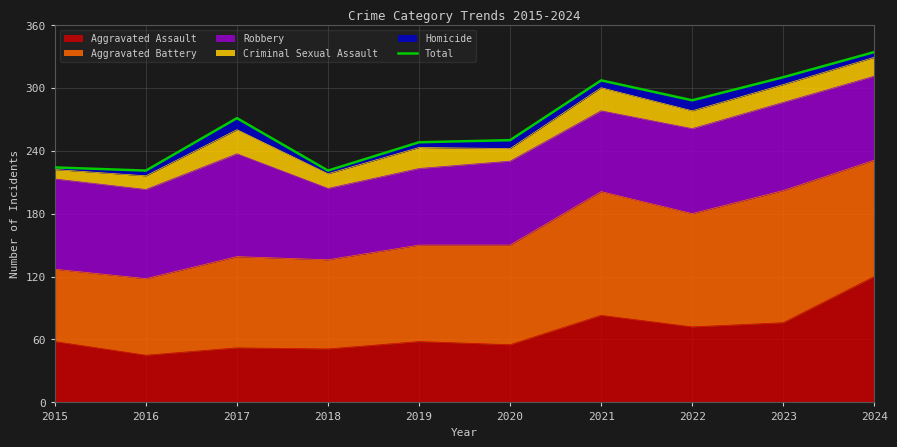

How many categories are shown in the chart?

10